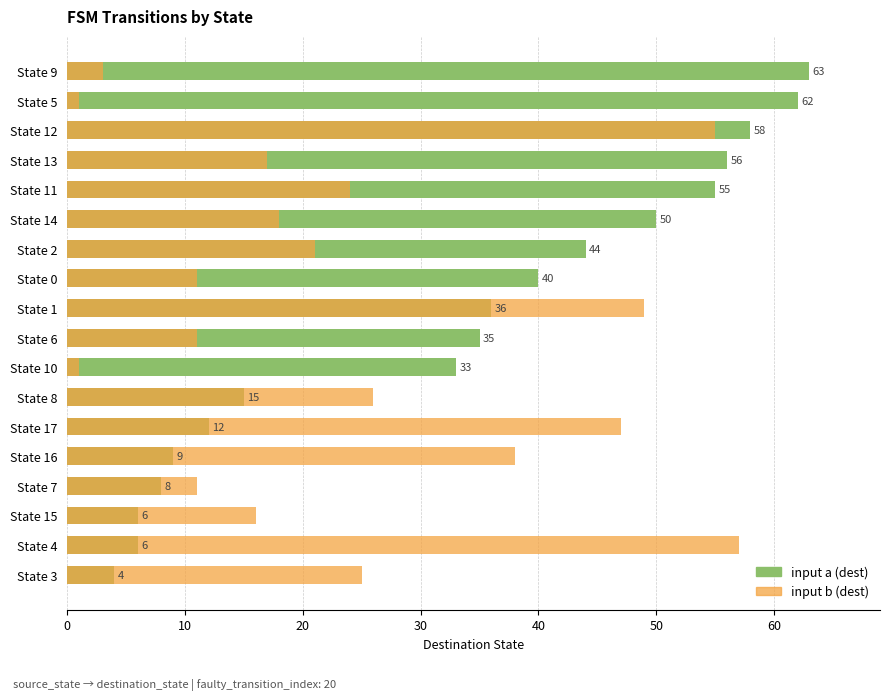

How many bars are there in each group?

2